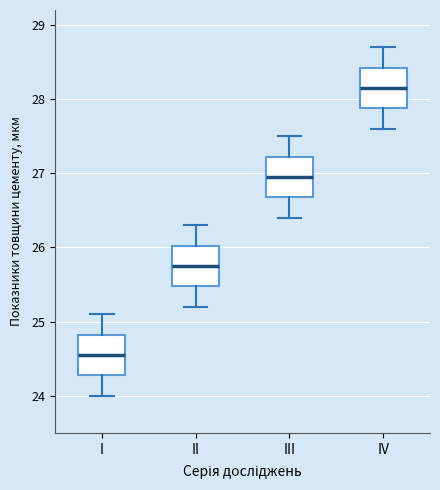

Reading left to right, transcribe this box plot: for each box, give where its median line is, the range the box spans, and where its two whiskers end, as read against the y-axis. The values are not printed on the chart, so give them approximately, as read against the axis.

I: median 24.6, box 24.3 to 24.8, whiskers 24.0 to 25.1
II: median 25.8, box 25.5 to 26.0, whiskers 25.2 to 26.3
III: median 27.0, box 26.7 to 27.2, whiskers 26.4 to 27.5
IV: median 28.2, box 27.9 to 28.4, whiskers 27.6 to 28.7